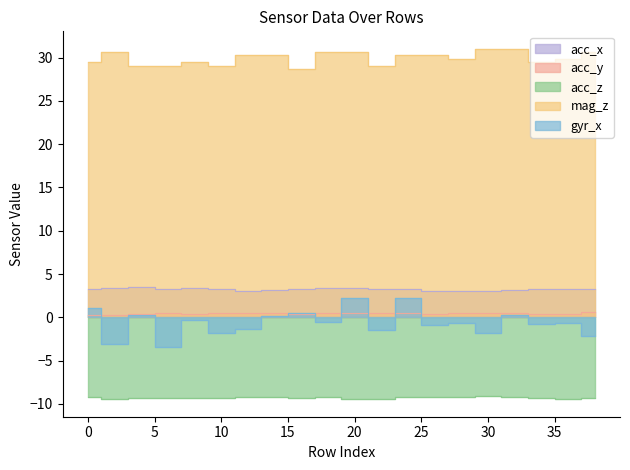

At which label is acc_x closest to 3?

30